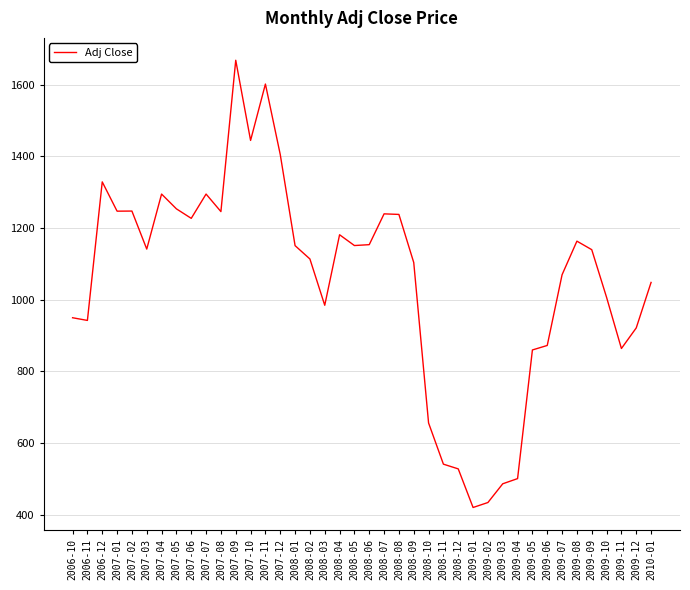

What is the average value?

1053.3